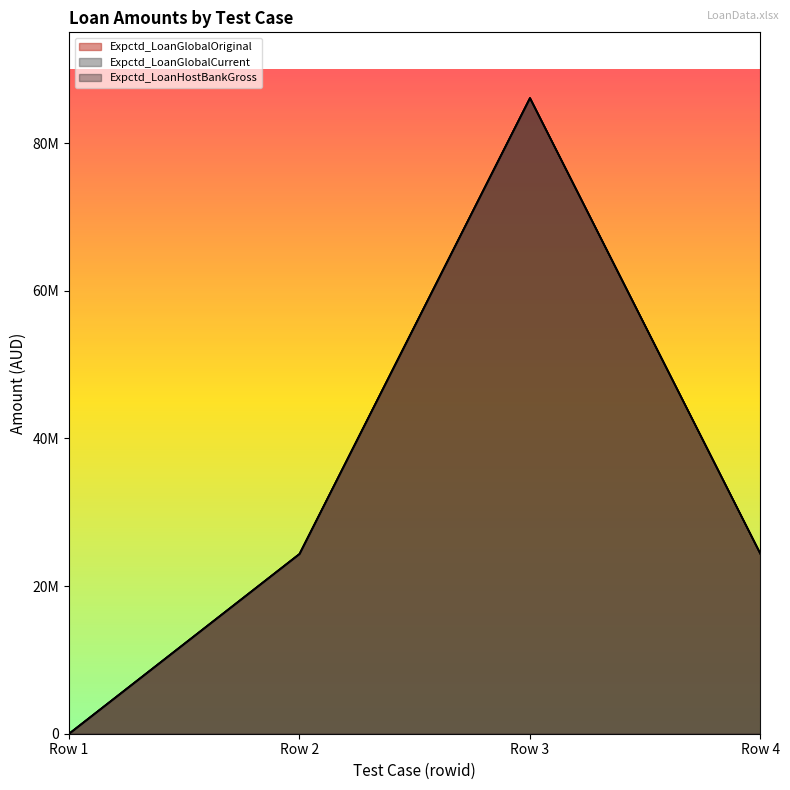

Does the chart display data point markers on the line(s)?

No